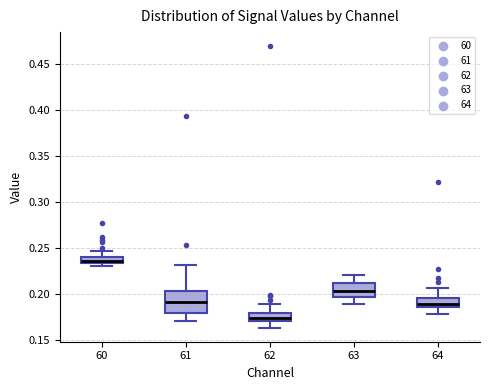

Which box's median line is the highest?

60